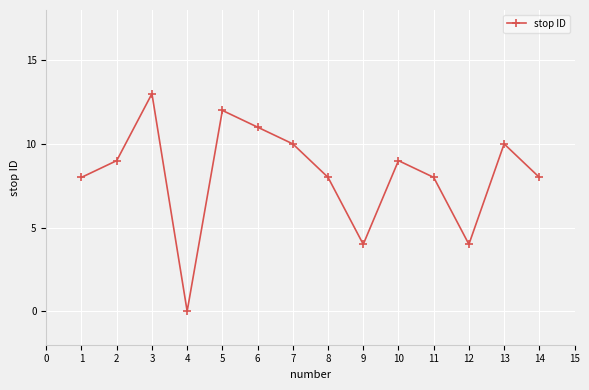

What is the difference between the second highest and second lowest values?

8